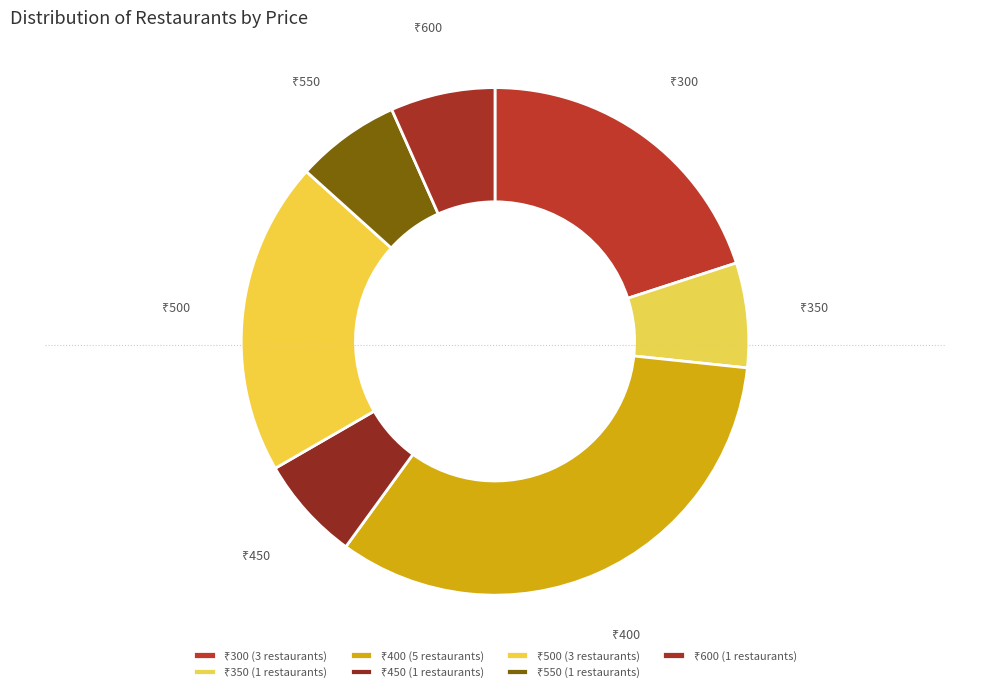

How many slices are in this pie chart?

7